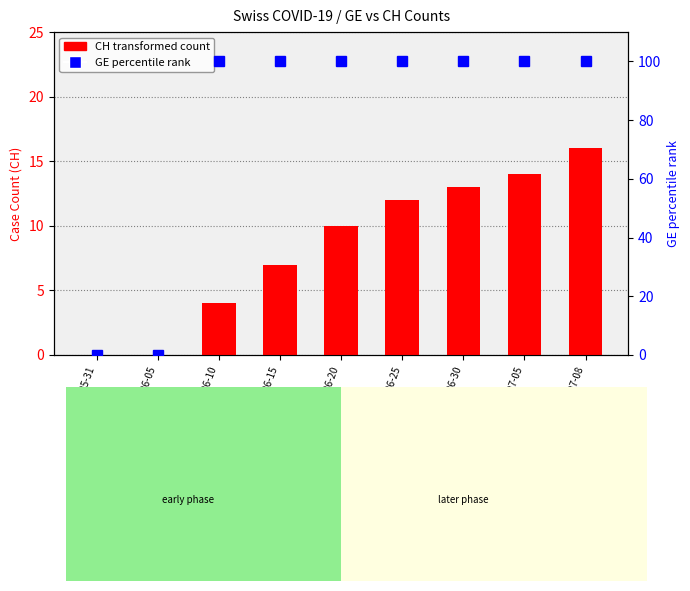

Which category has the lowest value in the CH count series?

2020-05-31